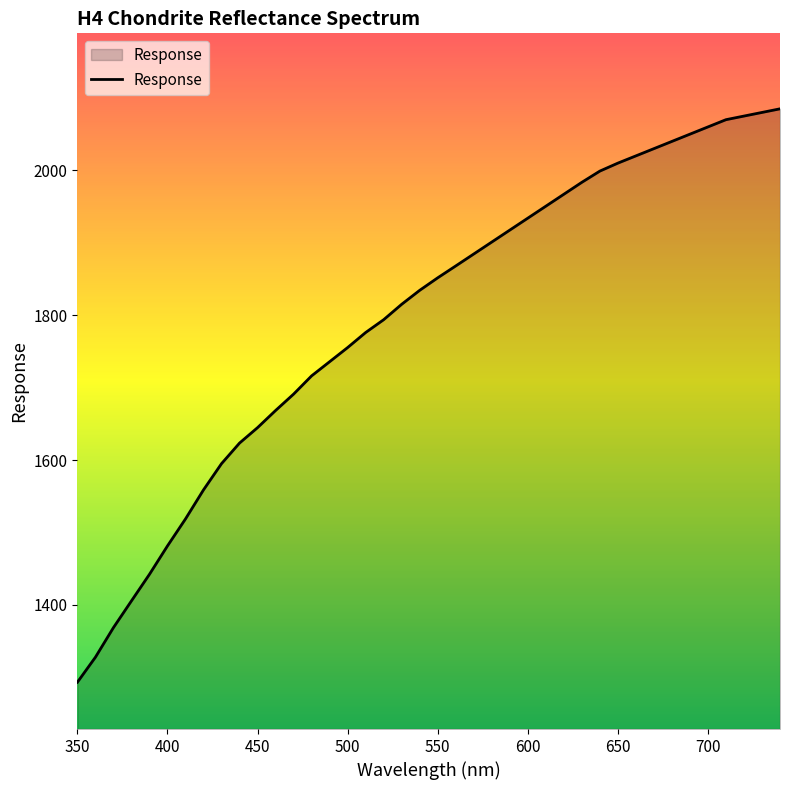

What is the smallest value displayed?

1293.1